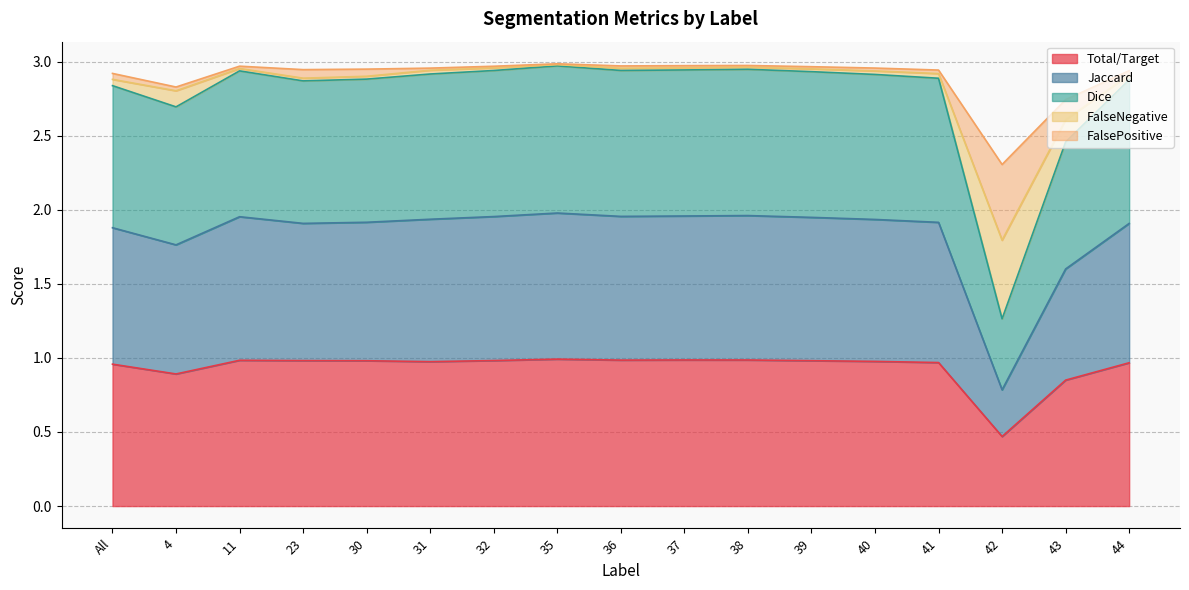

What is the minimum value shown in the chart?

0.5